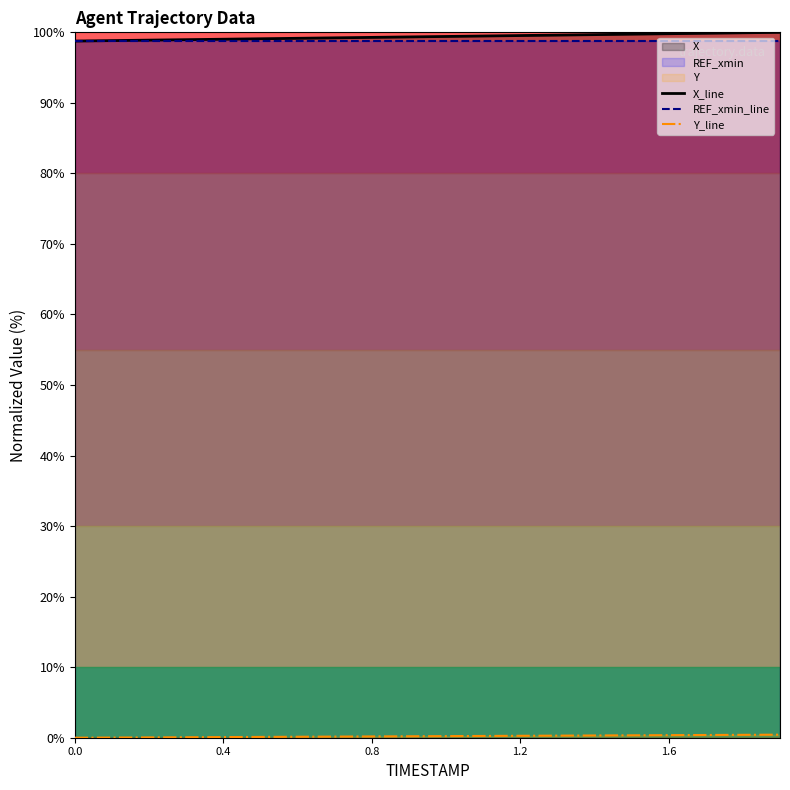

Reading right to left, list all the values displayed in this chart.

X_line: 100.0	99.9	99.9	99.8	99.7	99.7	99.6	99.5	99.5	99.4	99.3	99.3	99.2	99.2	99.1	99.0	99.0	98.9	98.8	98.8
REF_xmin_line: 98.8	98.8	98.8	98.8	98.8	98.8	98.8	98.8	98.8	98.8	98.8	98.8	98.8	98.8	98.8	98.8	98.8	98.8	98.8	98.8
Y_line: 0.4	0.4	0.4	0.4	0.3	0.3	0.3	0.3	0.3	0.2	0.2	0.2	0.2	0.1	0.1	0.1	0.1	0.0	0.0	0.0